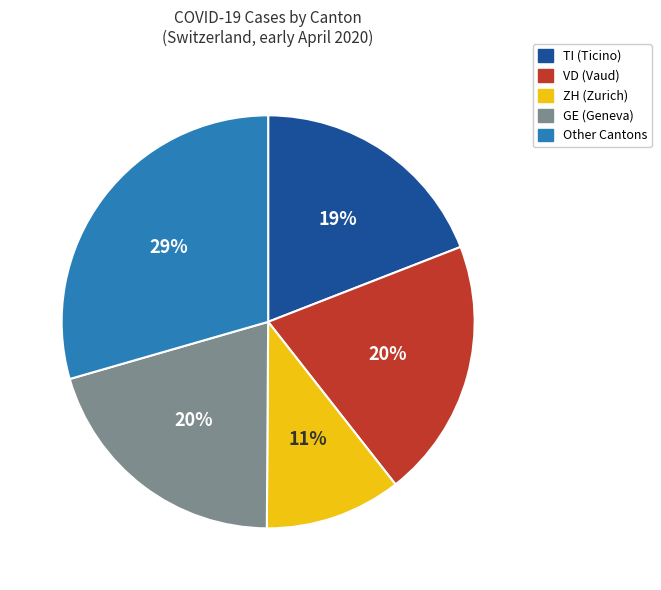

Is it true that TI (Ticino) is 19% of the pie?

True